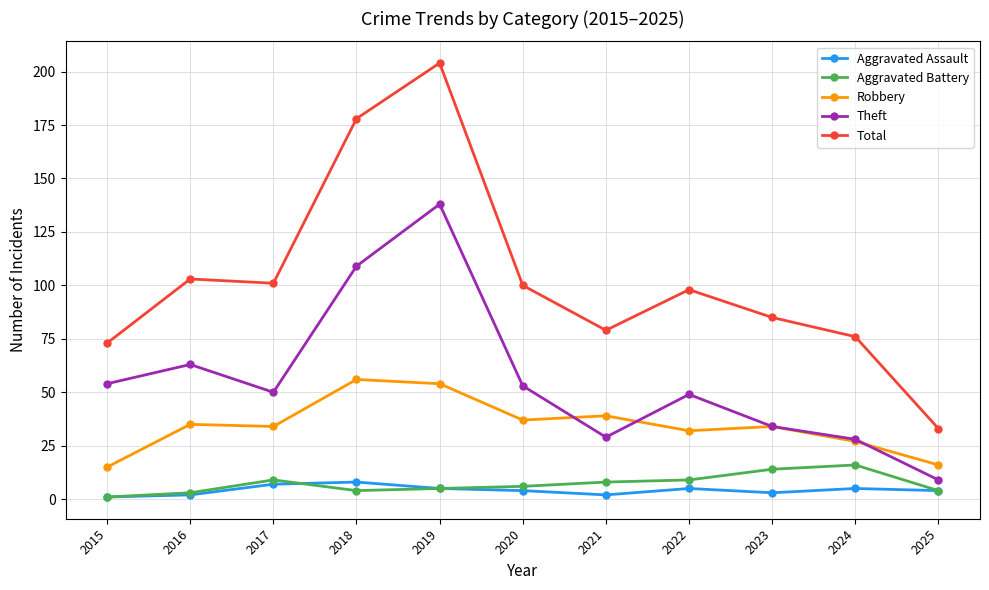

Where is Total nearest to the value 118?

2016